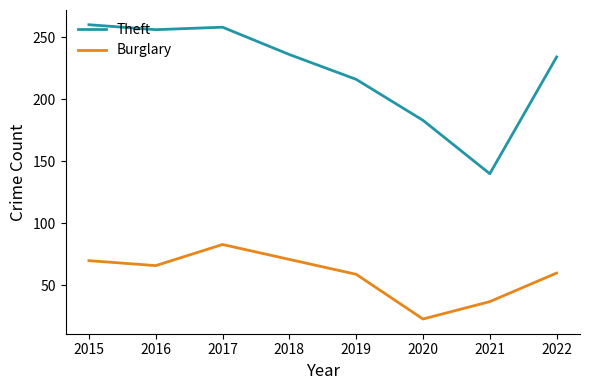

True or false: Burglary has more than 2 points higher than both neighbors.

False